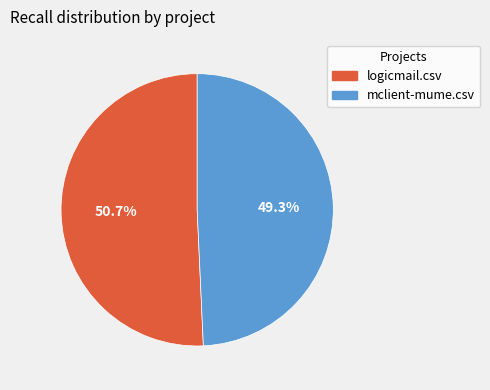

Which category has the biggest portion of the pie?

logicmail.csv